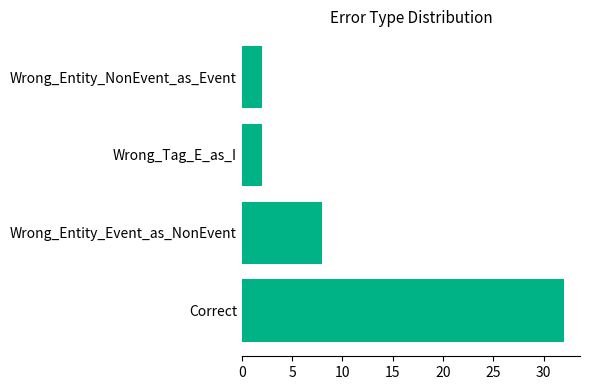

Which label corresponds to the largest value in the chart?

Correct